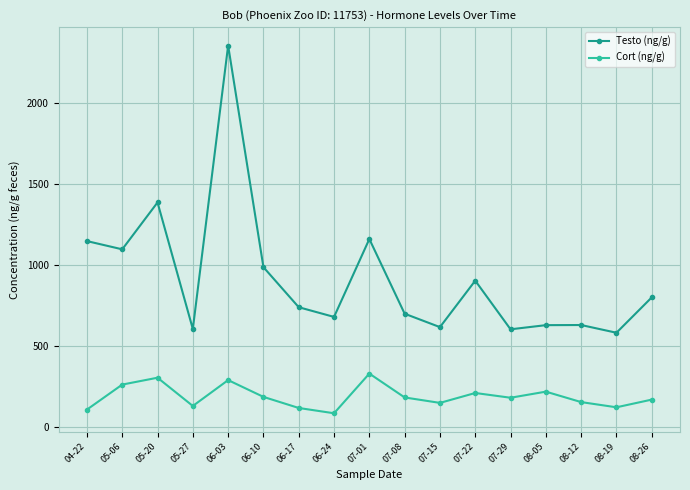

List the series in order of their overall mean, lowest first.

Cort (ng/g), Testo (ng/g)